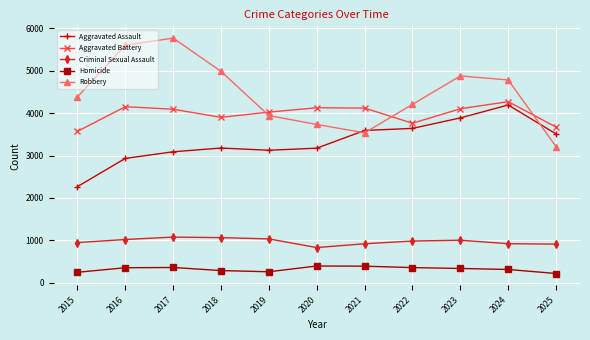

Read the Aggravated Battery value at 2024.

4269